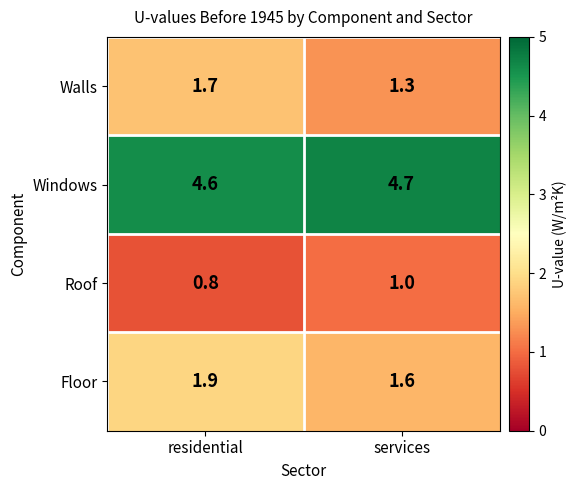

What is the difference between the maximum and minimum values in the Floor series?

0.3